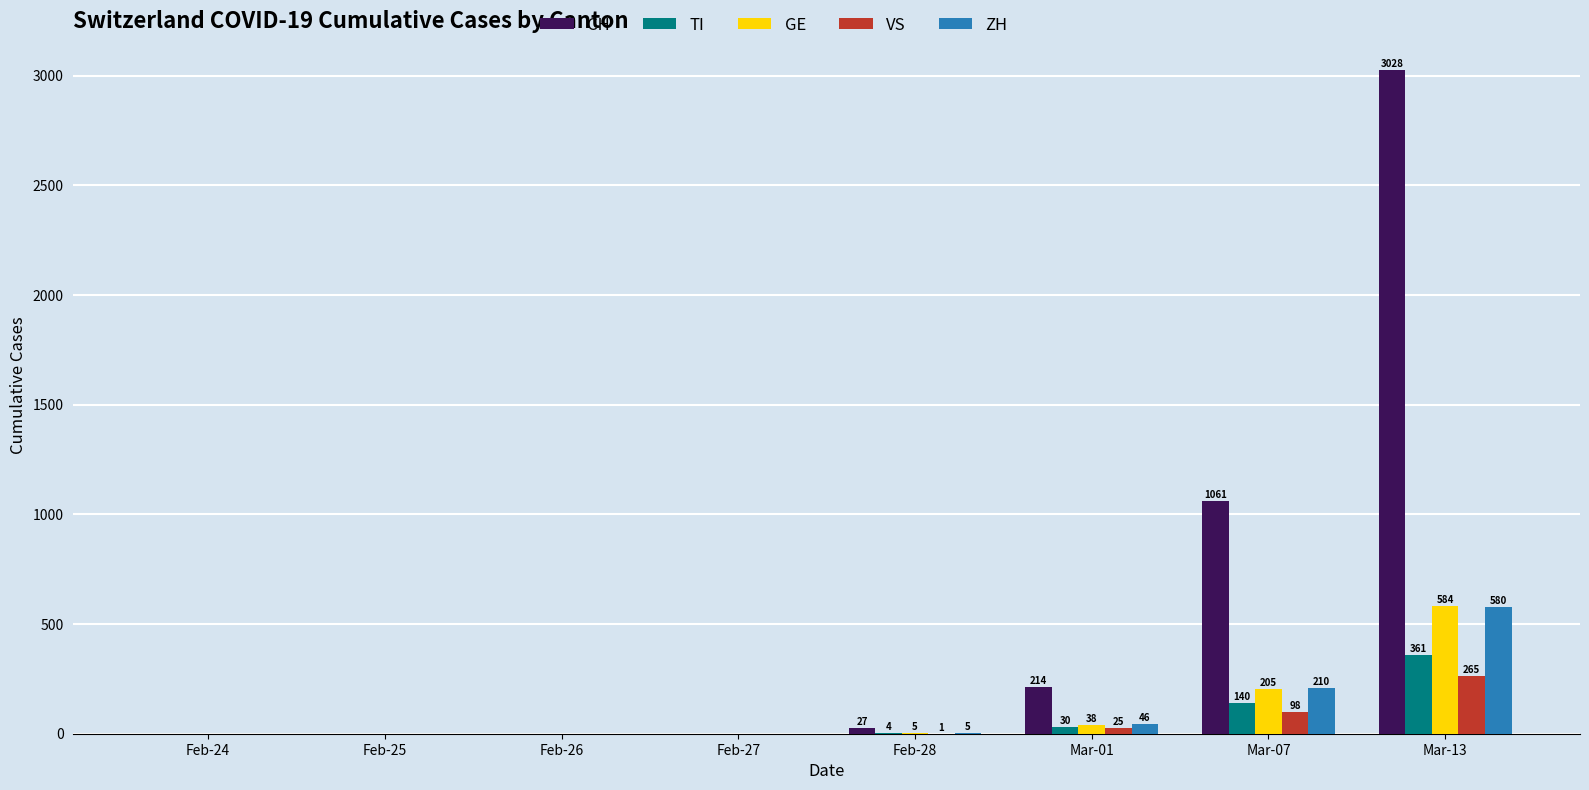

Reading left to right, extract all data points from this chart.

CH: 0	0	0	0	27	214	1061	3028
TI: 0	0	0	0	4	30	140	361
GE: 0	0	0	0	5	38	205	584
VS: 0	0	0	0	1	25	98	265
ZH: 0	0	0	0	5	46	210	580